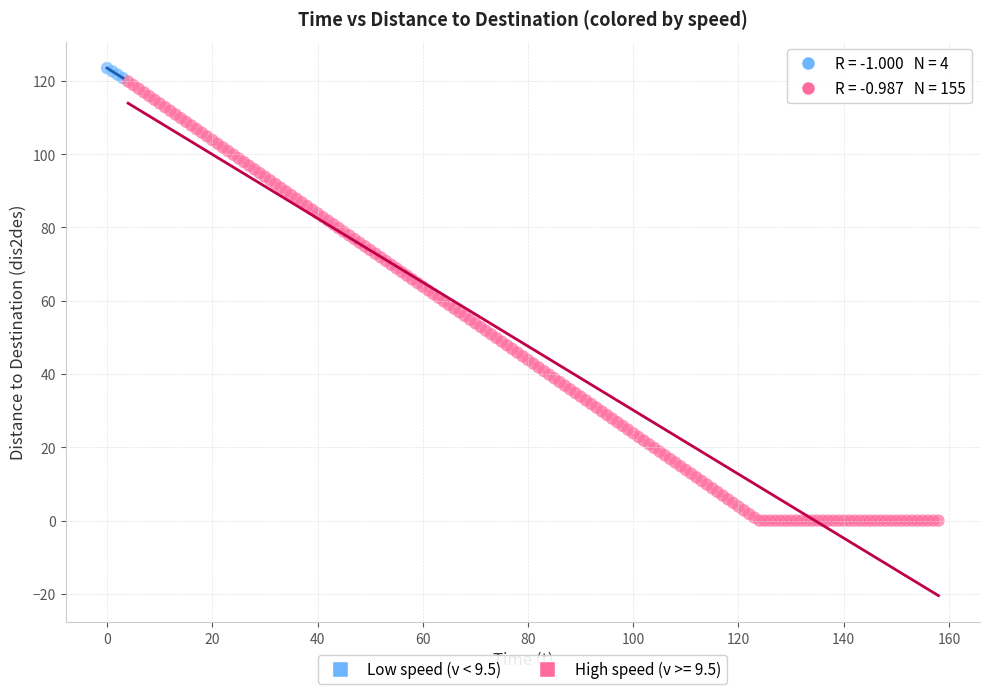

Which series reaches the minimum Y coordinate?

High speed (v >= 9.5)